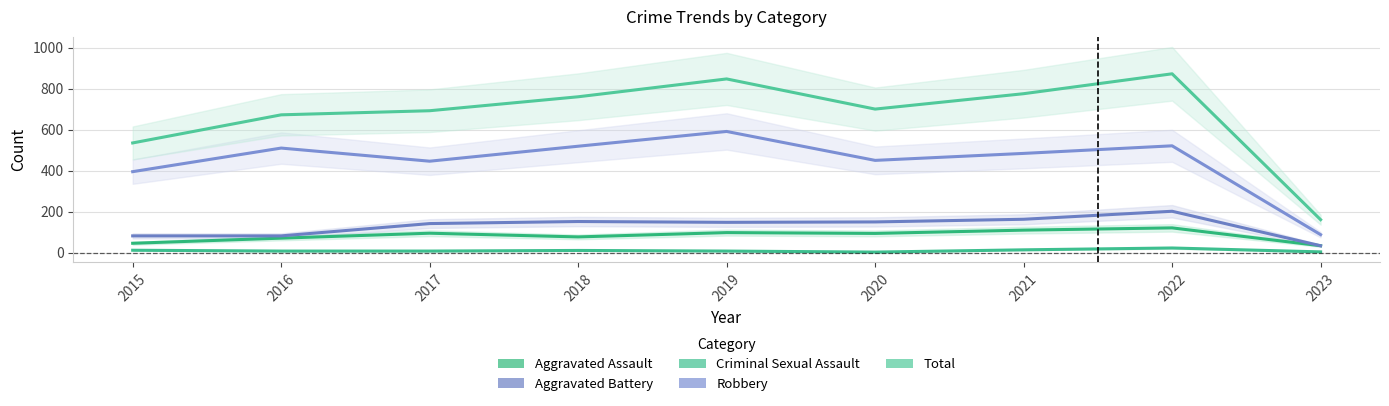

What is the sum of the Total values at 2016 and 2023?

833